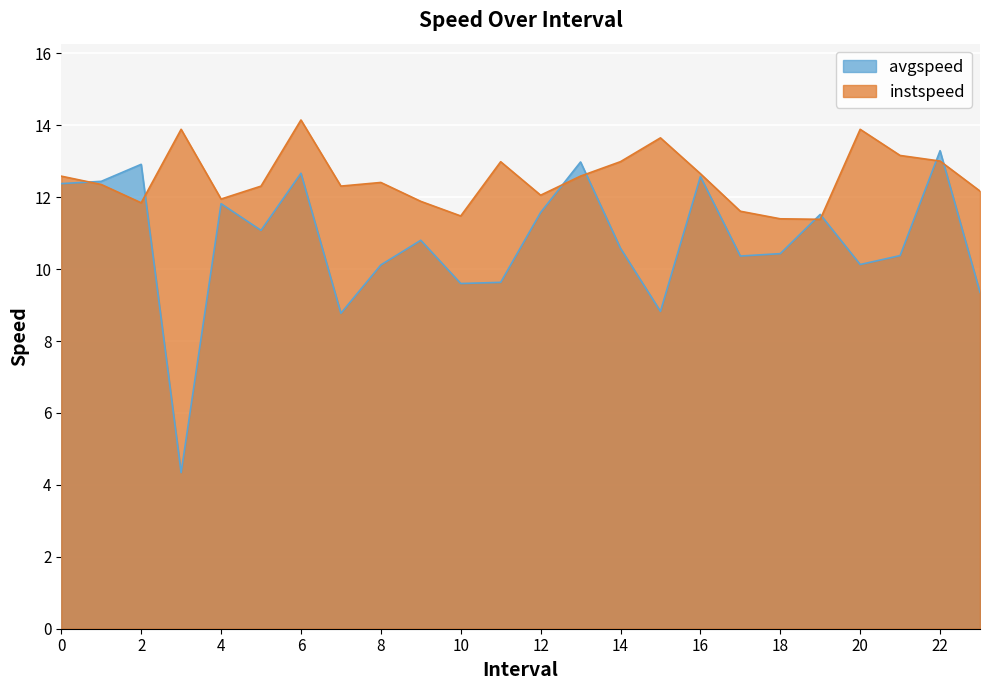

At which category does avgspeed reach its first local valley?

3.0